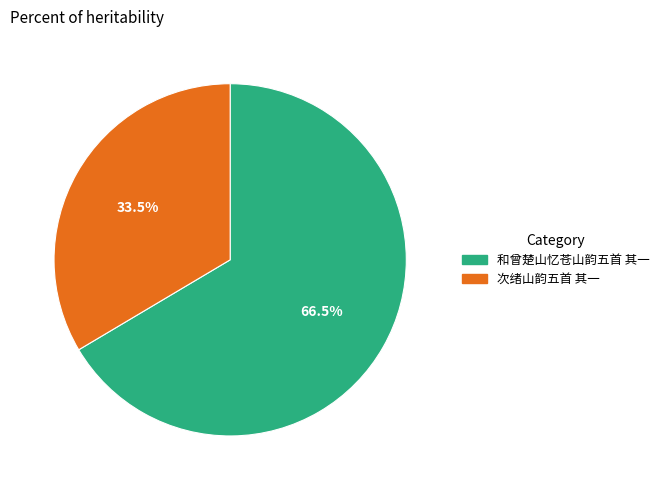

Which category has the smallest portion of the pie?

次绪山韵五首 其一